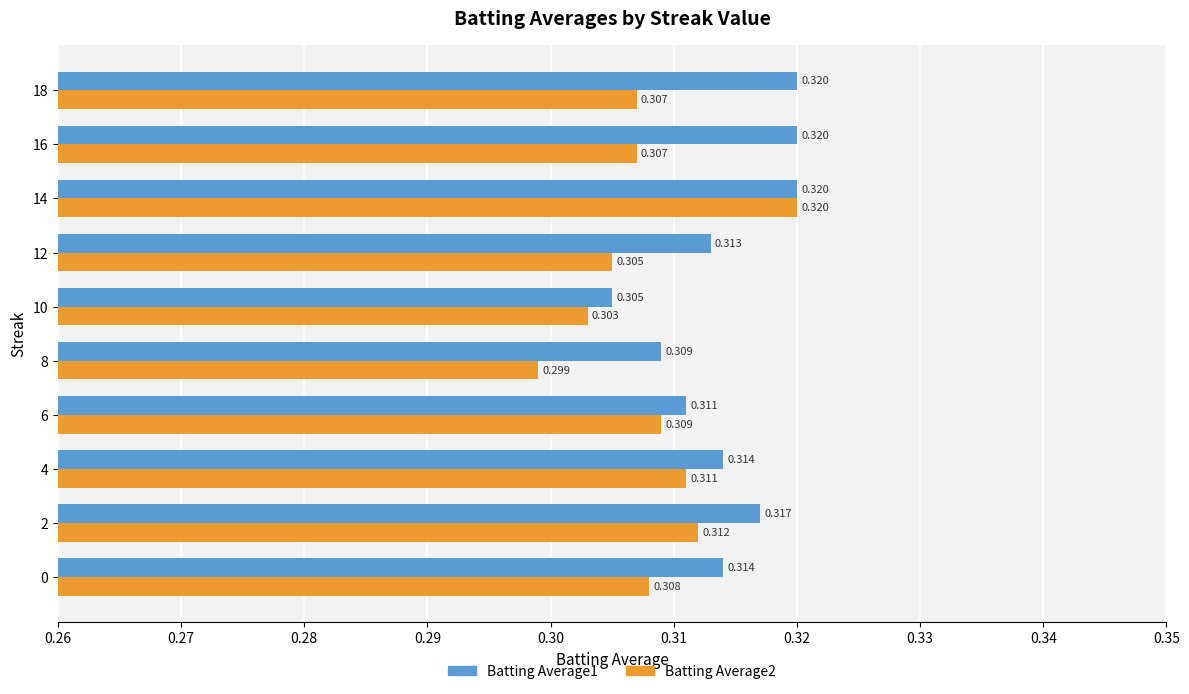

Which series has the largest total across all categories?

Batting Average1